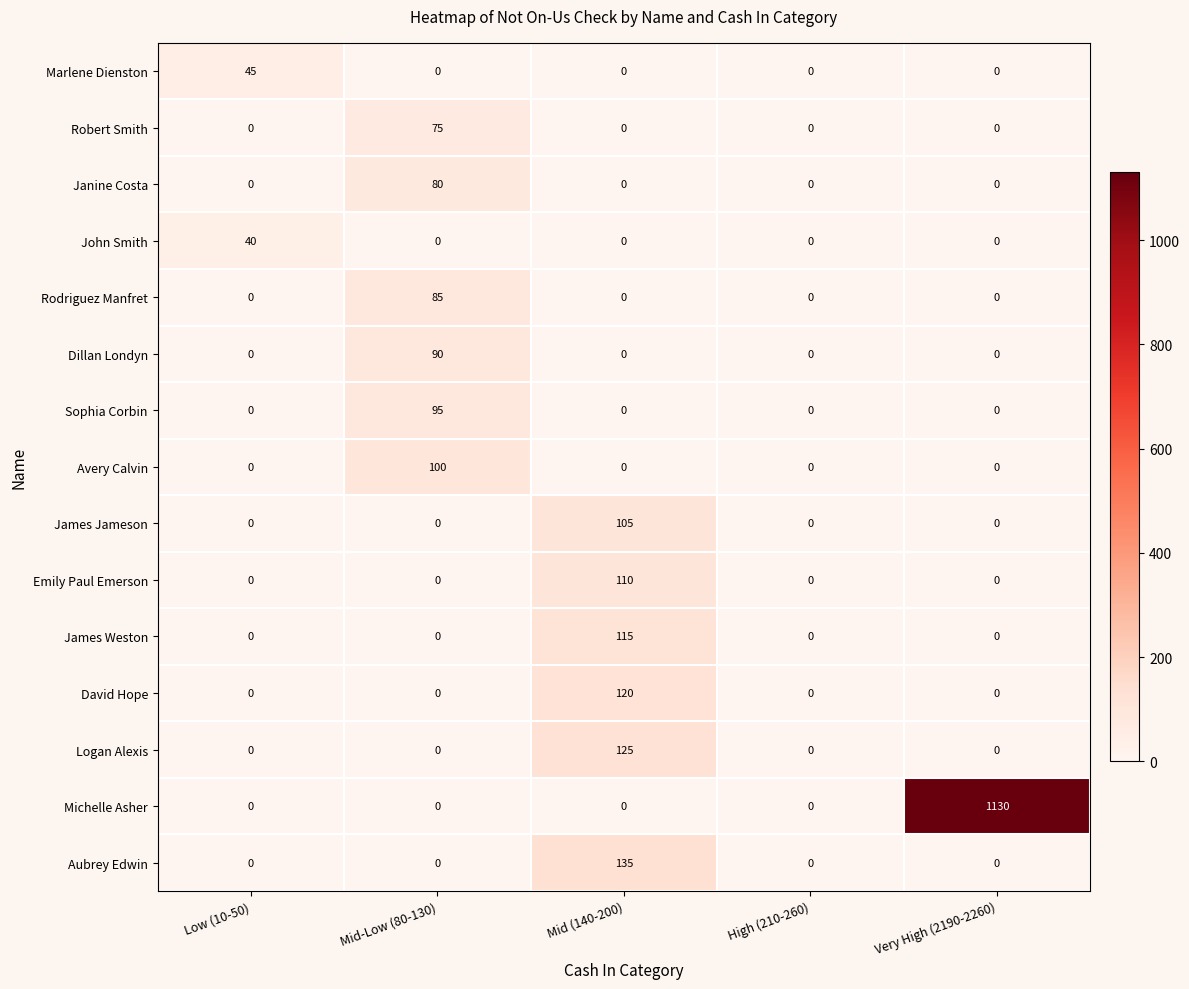

Between Mid-Low (80-130) and Very High (2190-2260), which series saw the biggest shift?

Michelle Asher